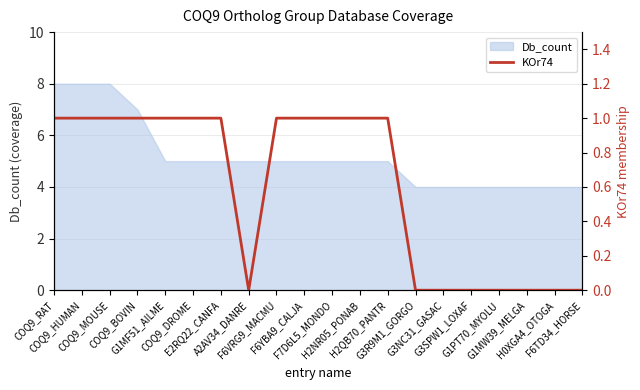

The chart shows a value of 1 at F6VRG9_MACMU. True or false?

False